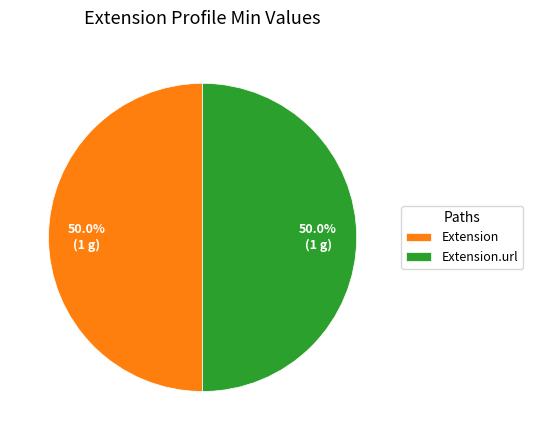

How much of the chart is everything except Extension.url?

50.0%